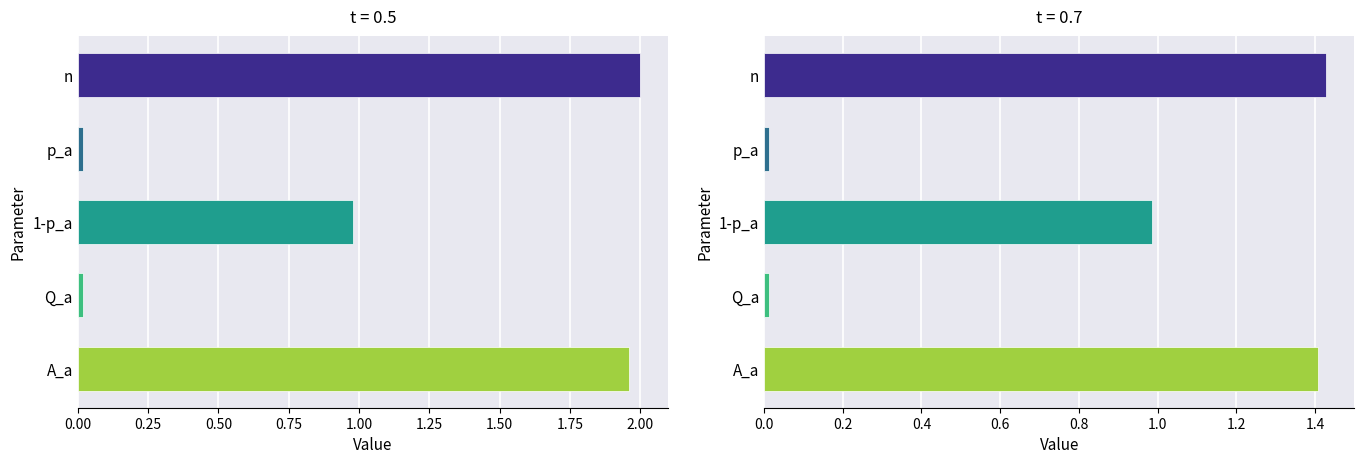

Is it true that t=0.7 equals 0.0 at p_a?

True